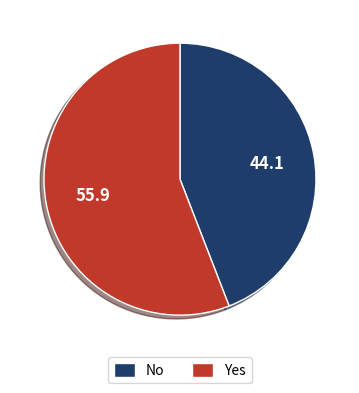

Is there any slice that represents more than half of the pie?

Yes